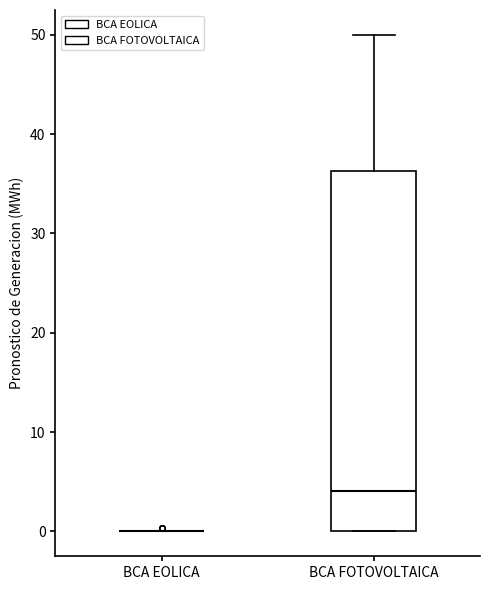

Reading left to right, transcribe this box plot: for each box, give where its median line is, the range the box spans, and where its two whiskers end, as read against the y-axis. The values are not printed on the chart, so give them approximately, as read against the axis.

BCA EOLICA: box collapsed to a line at 0, whiskers 0 to 0
BCA FOTOVOLTAICA: median 4, box 0 to 36, whiskers 0 to 50